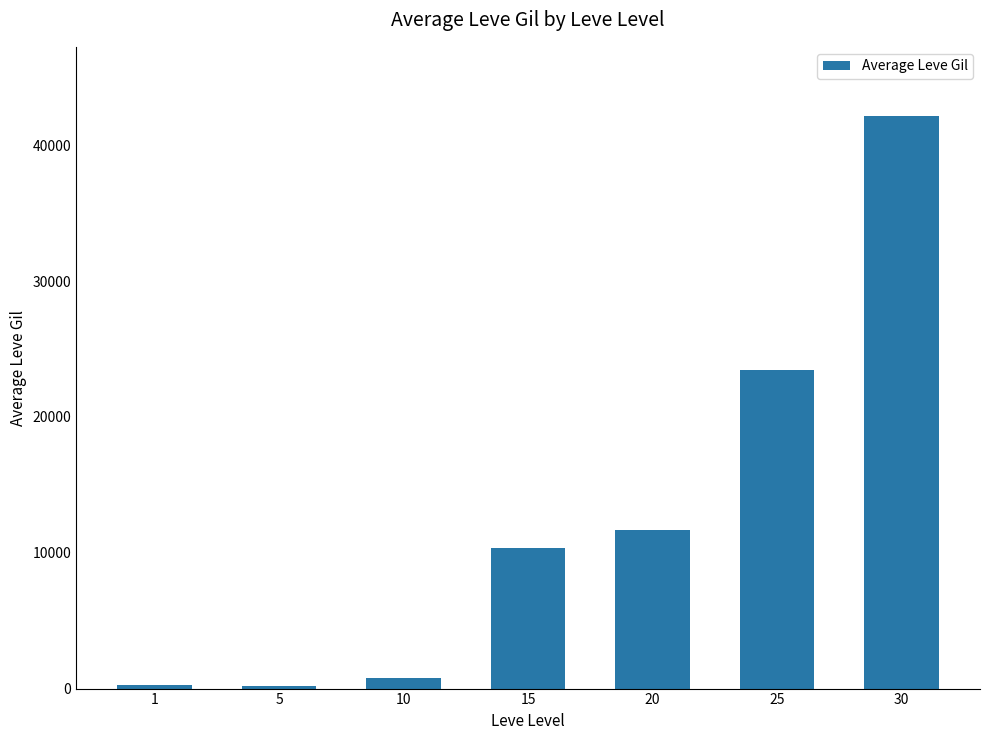

What is the value of the 3rd bar from the left?

747